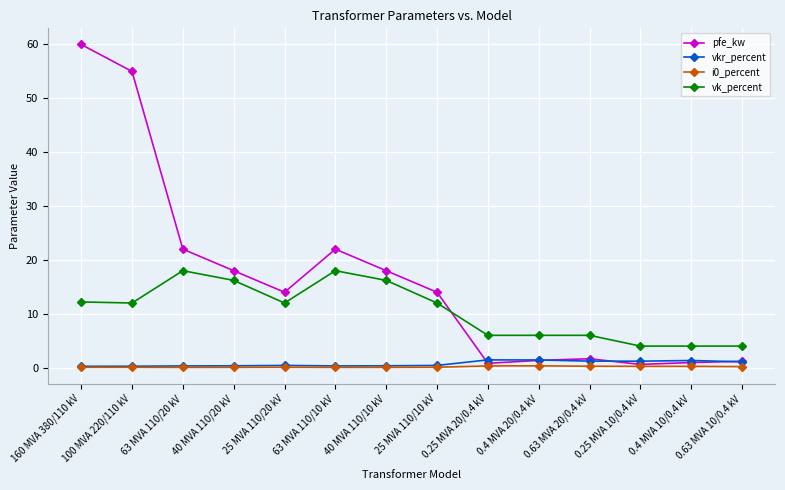

How many categories are shown in the chart?

14